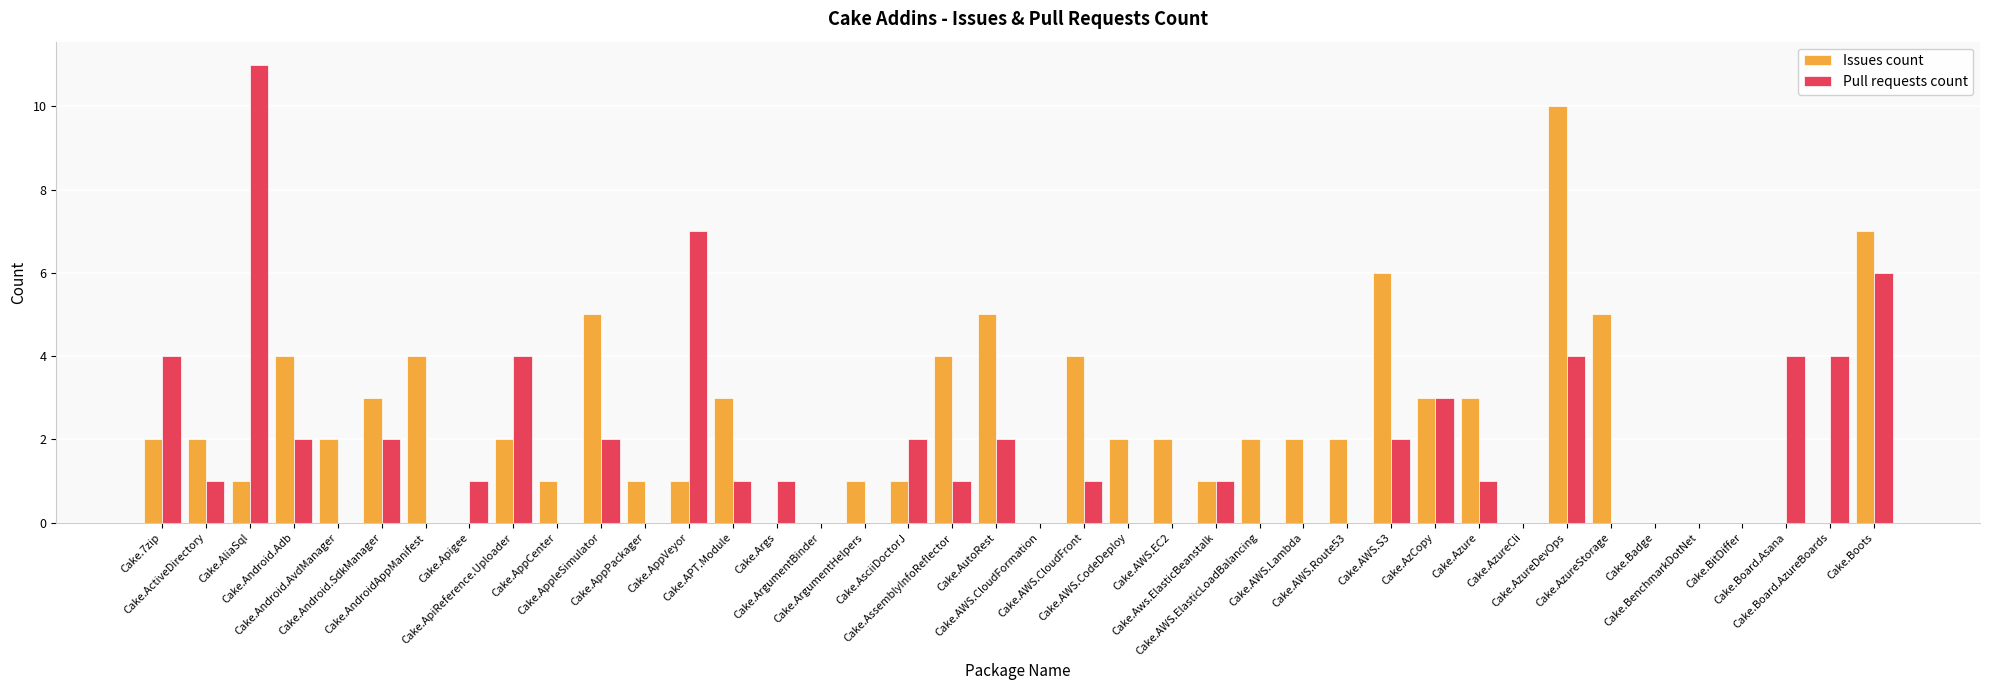

Where does the Pull requests count series first go above 1?

Cake.7zip